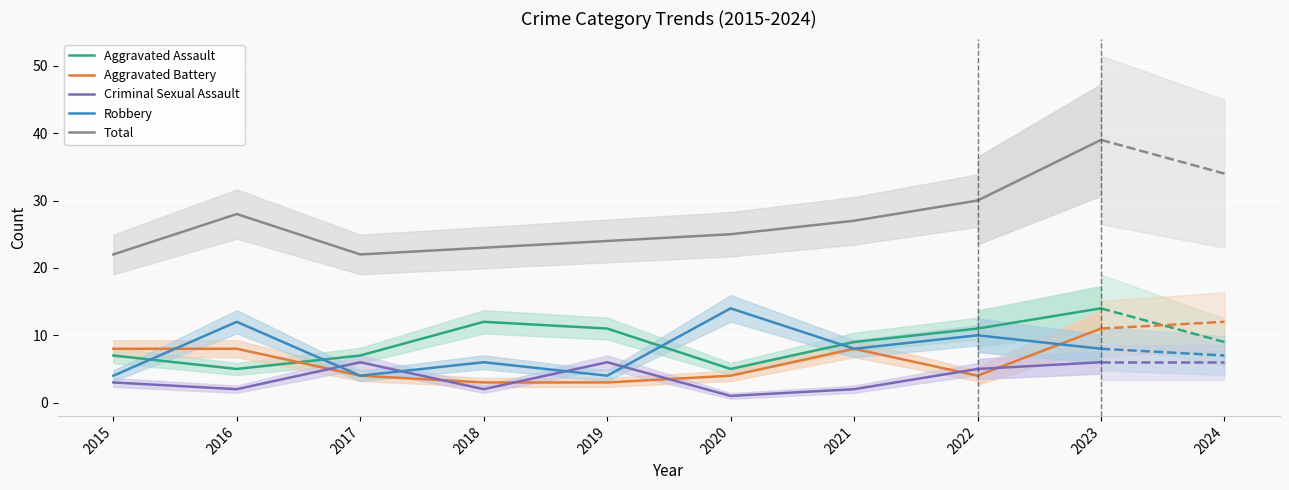

At which category does Robbery reach its first local valley?

2017